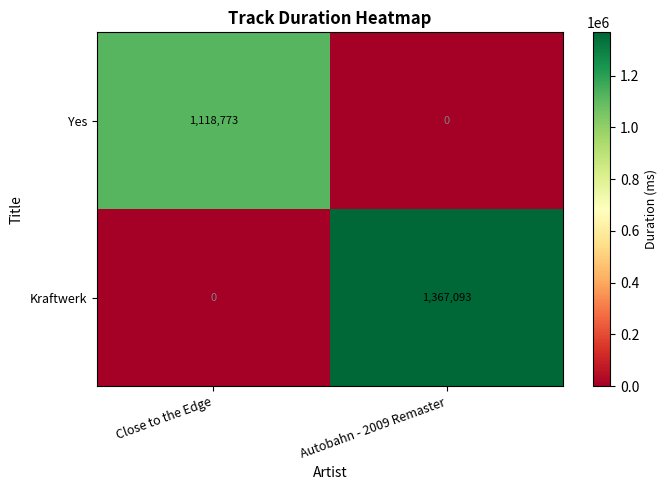

Which series has the largest range (max minus min)?

Kraftwerk